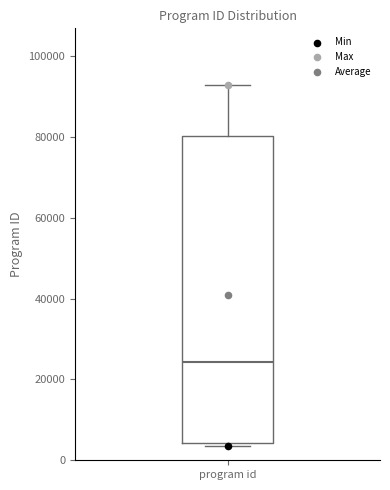

Where is the lower edge of the box for program id on the y-axis? The values are not printed on the chart, so give them approximately, as read against the axis.

4000